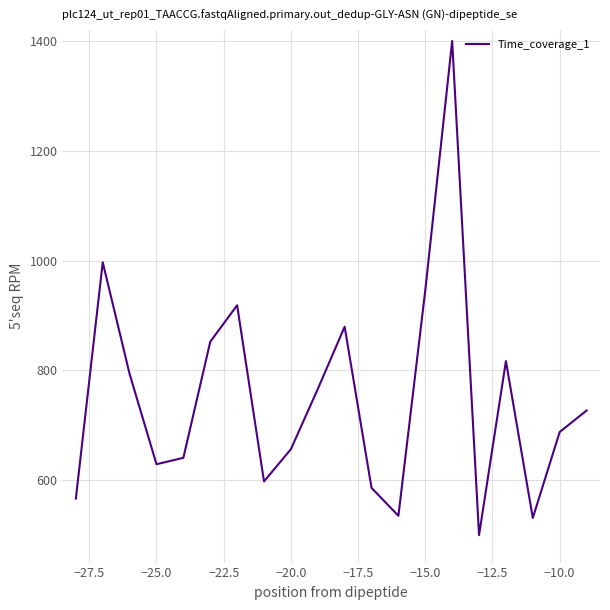

What is the smallest value displayed?

500.0